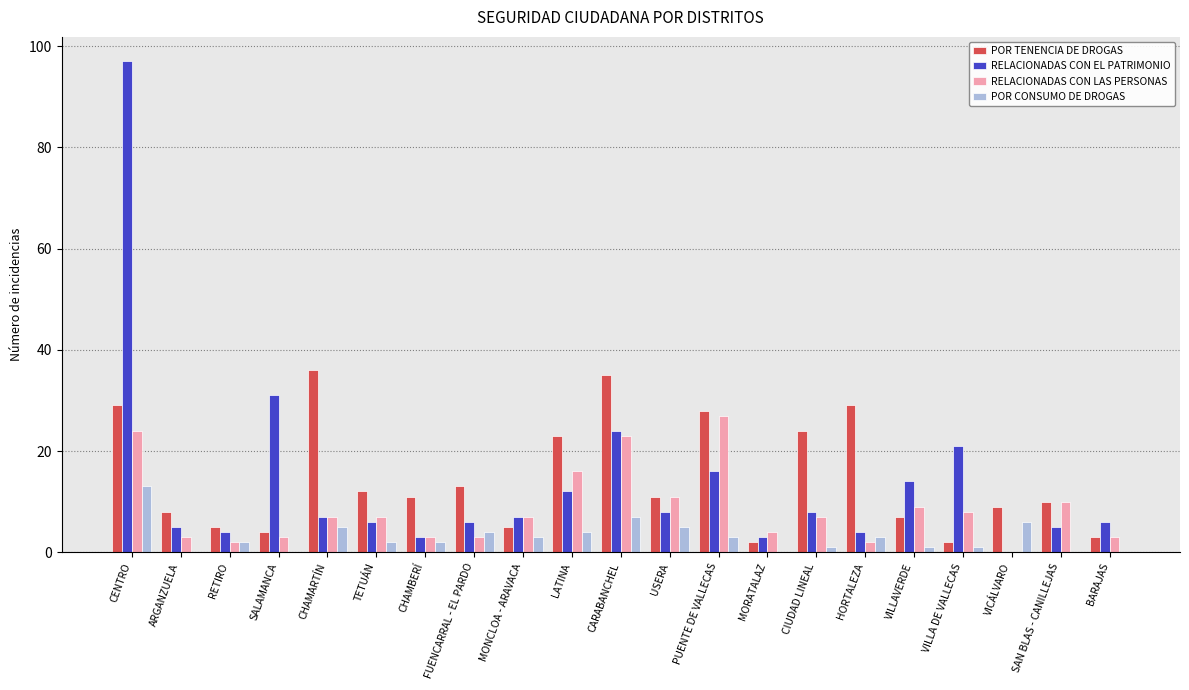

What is the sum of the RELACIONADAS CON EL PATRIMONIO values at FUENCARRAL - EL PARDO and ARGANZUELA?

11